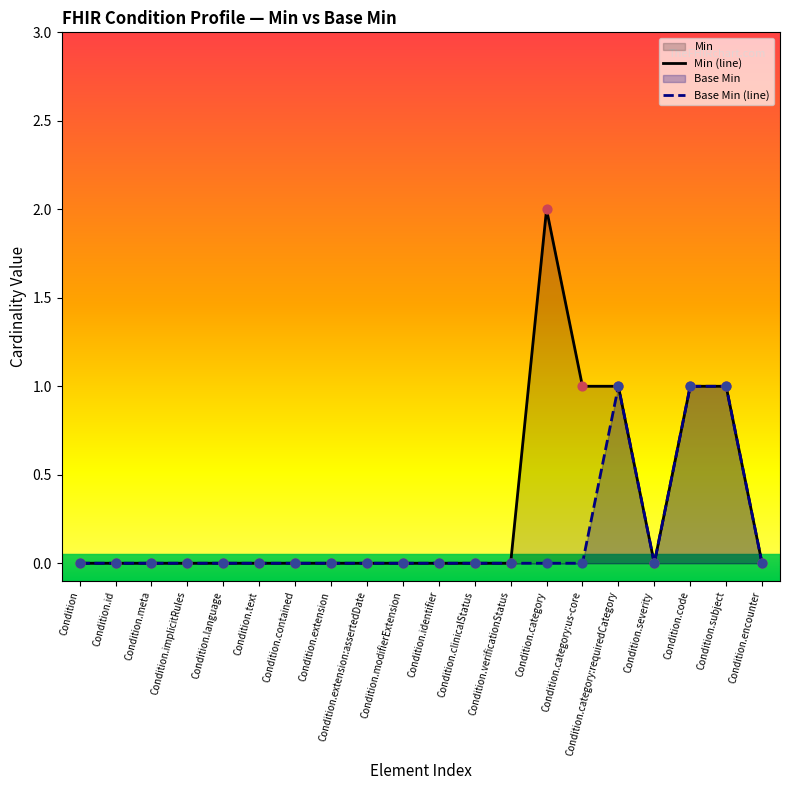

Which series contains the highest Y value?

Min (line)